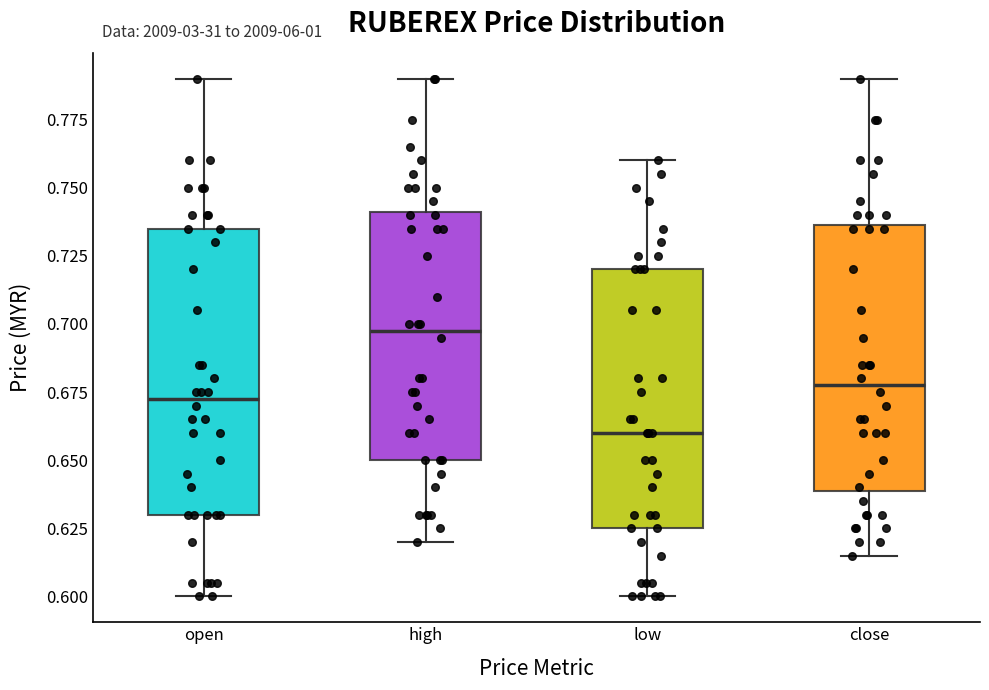

Which box has the lowest median line?

low